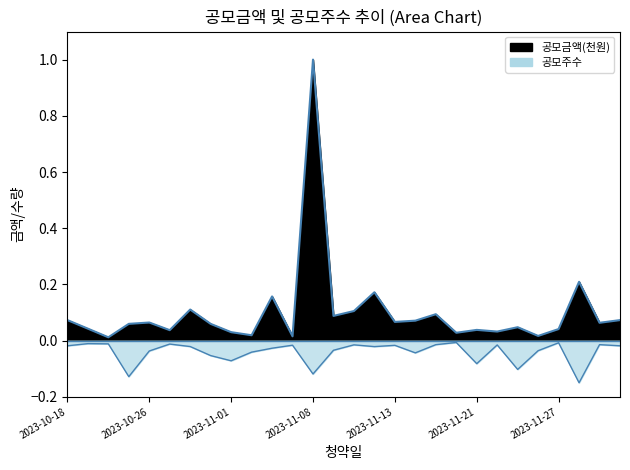

The 공모주수 series shows -0.0 at 2023-10-31. True or false?

True